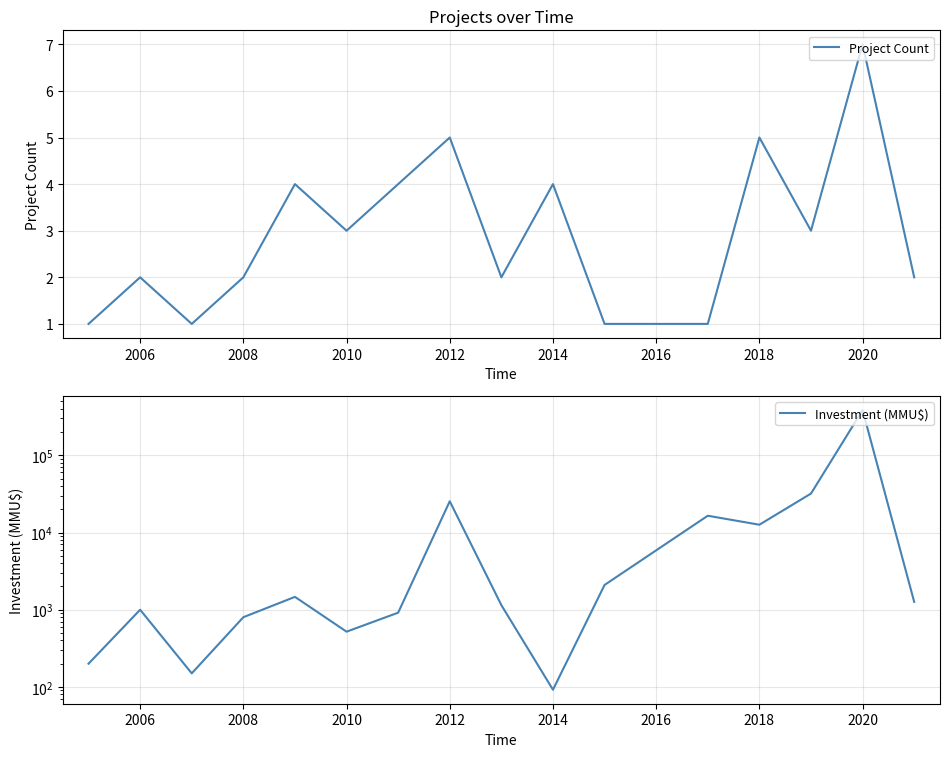

True or false: Investment (MMU$) and Project Count cross at least once.

False